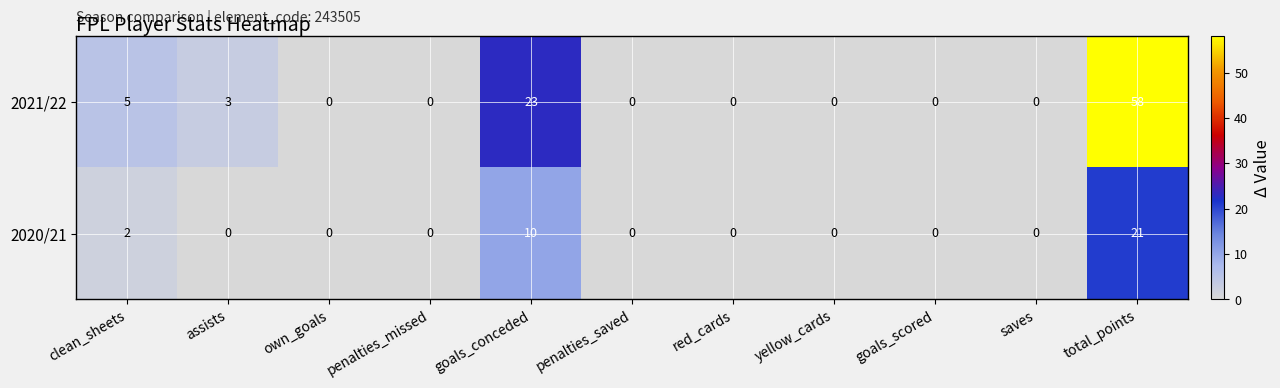

At how many categories does at least one series exceed 43?

1